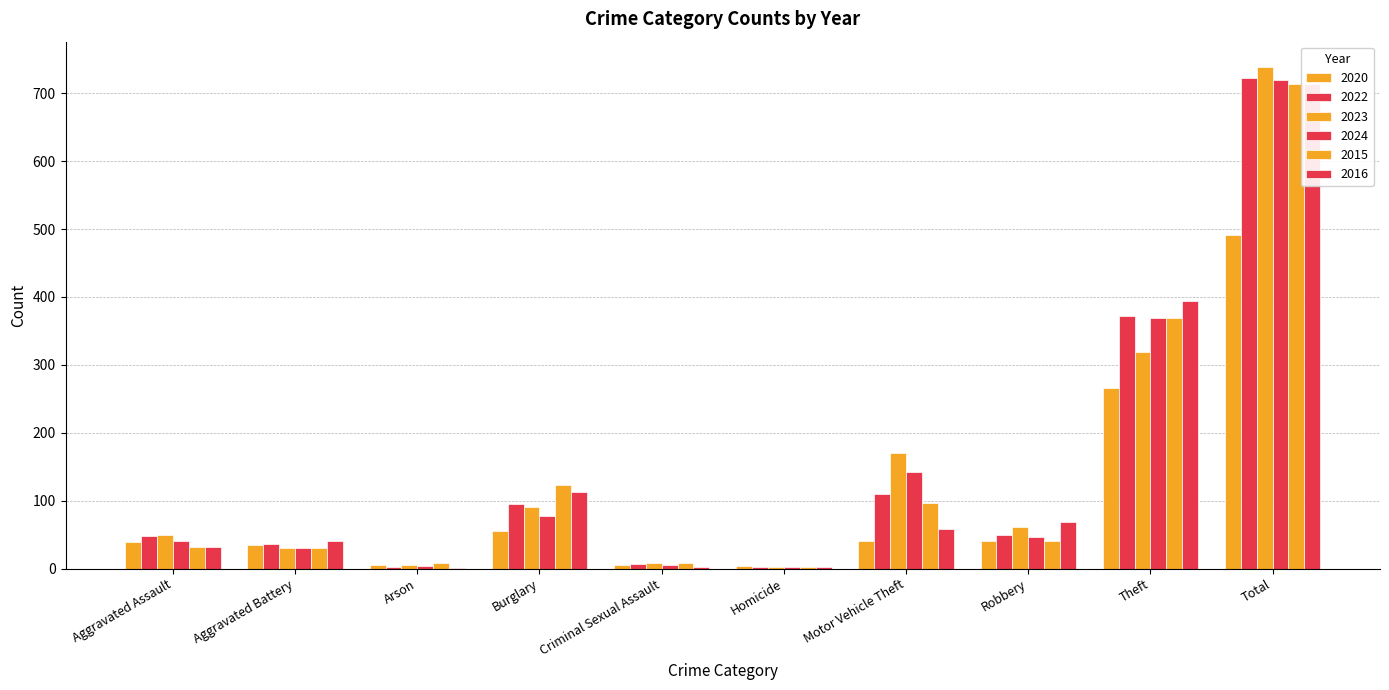

Does the chart contain any negative values?

No